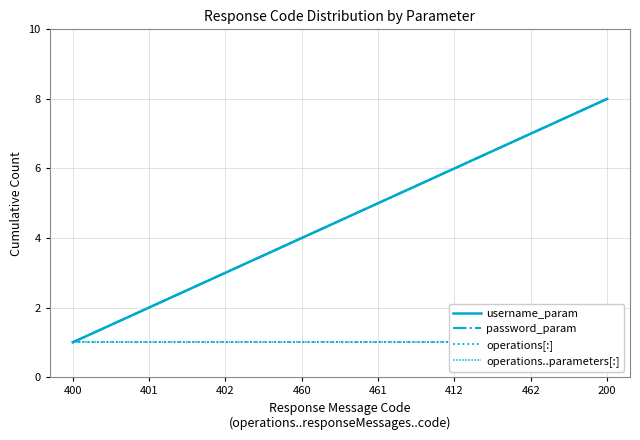

What position from the left is 200?

8